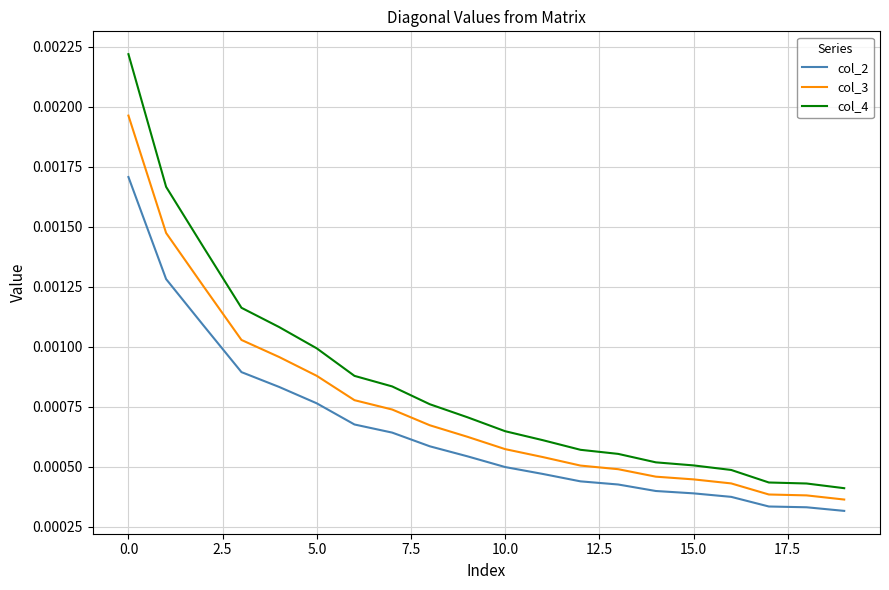

Rank the series by their maximum value, from lowest to highest.

col_2, col_3, col_4